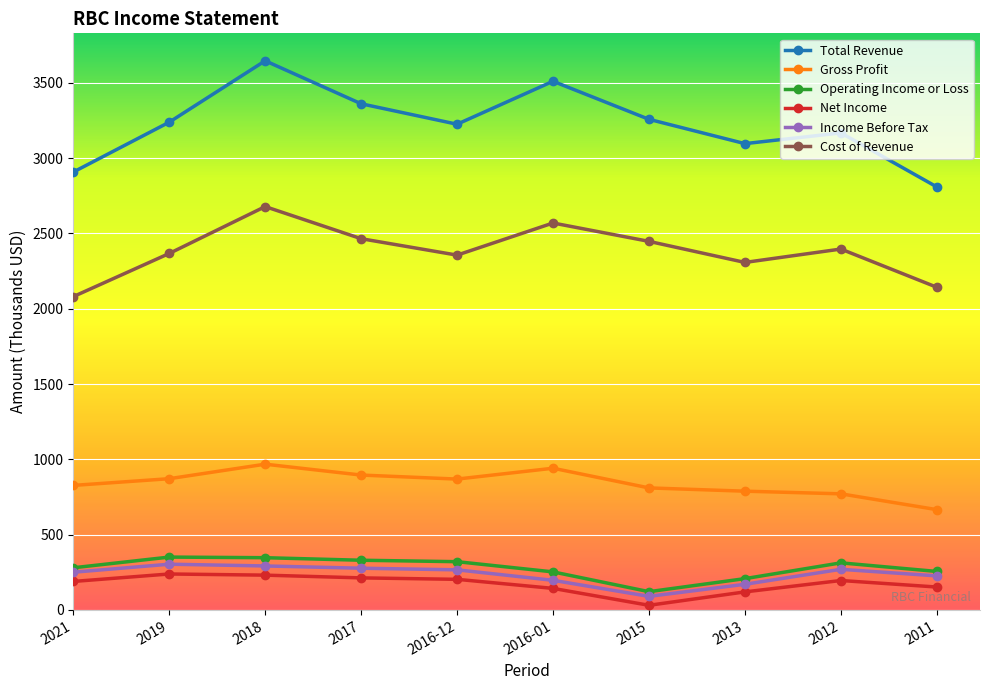

Which category has the lowest value across all series?

2015